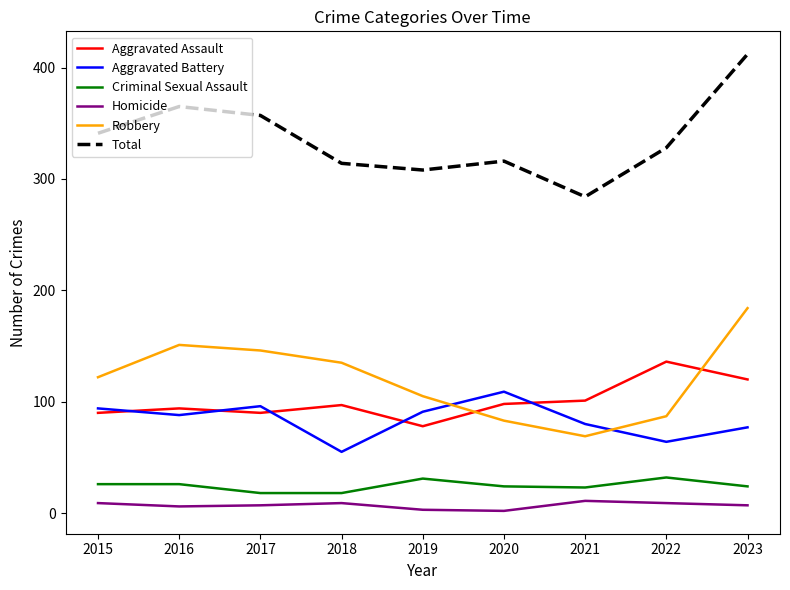

What is the minimum value for Total?

284